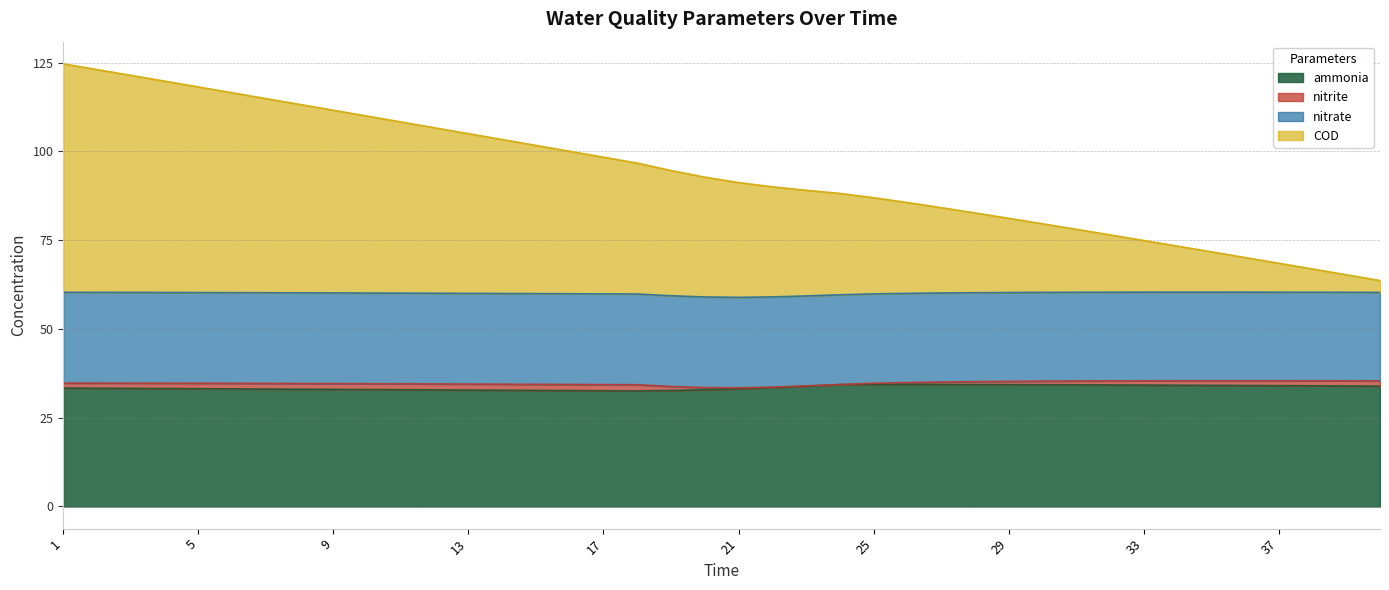

What is the minimum value for ammonia?

32.5